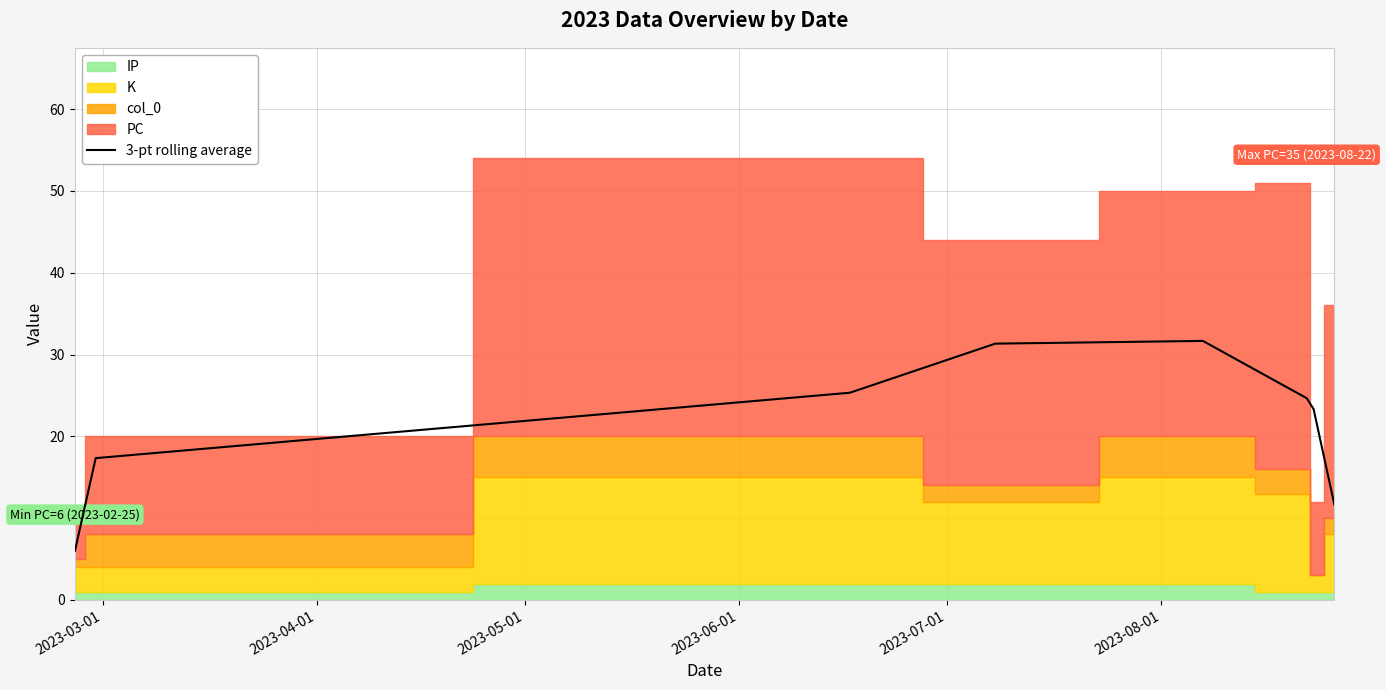

Does the chart display data point markers on the line(s)?

No